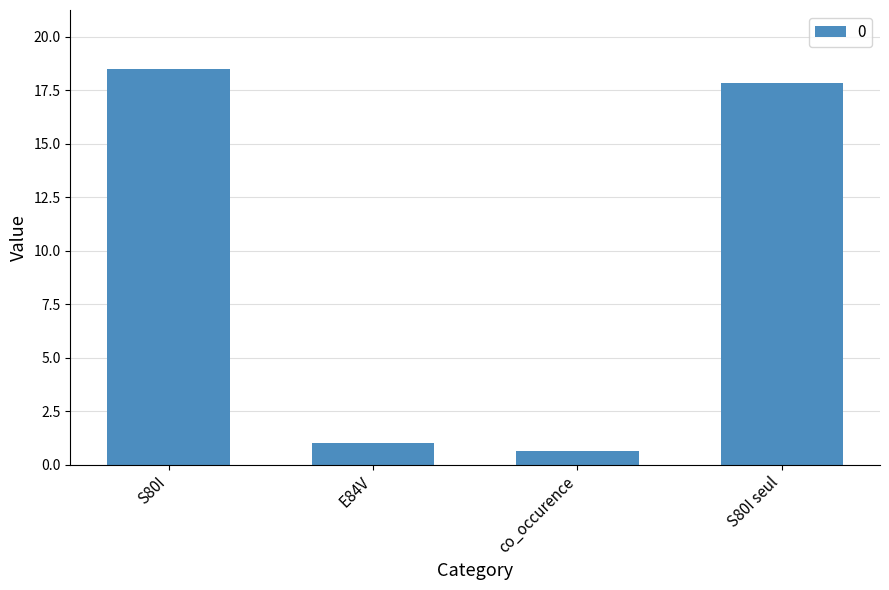

Rank the categories by value from lowest to highest.

co_occurence, E84V, S80I seul, S80I